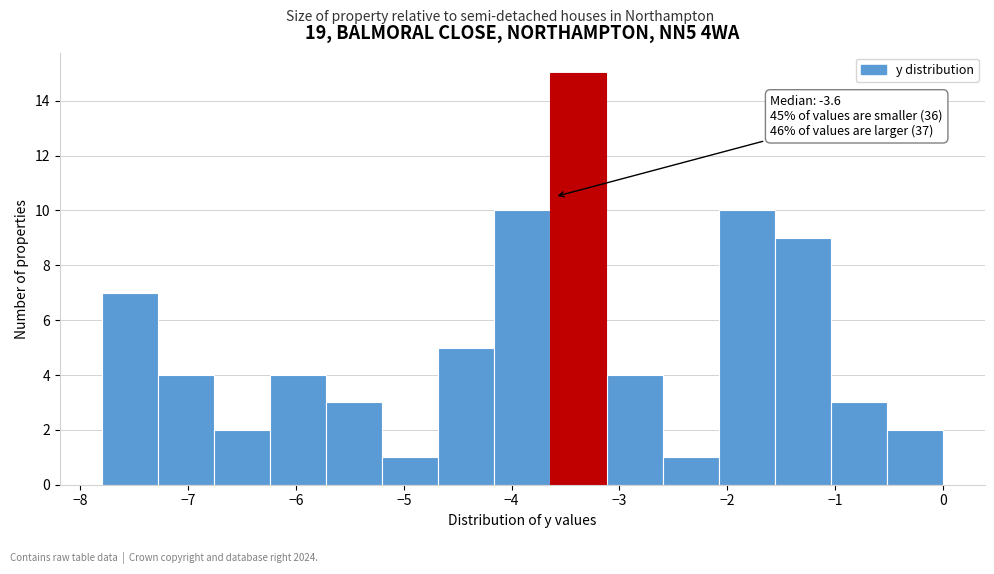

Over which range of the x-axis is the bar tallest?

-3.64 to -3.12